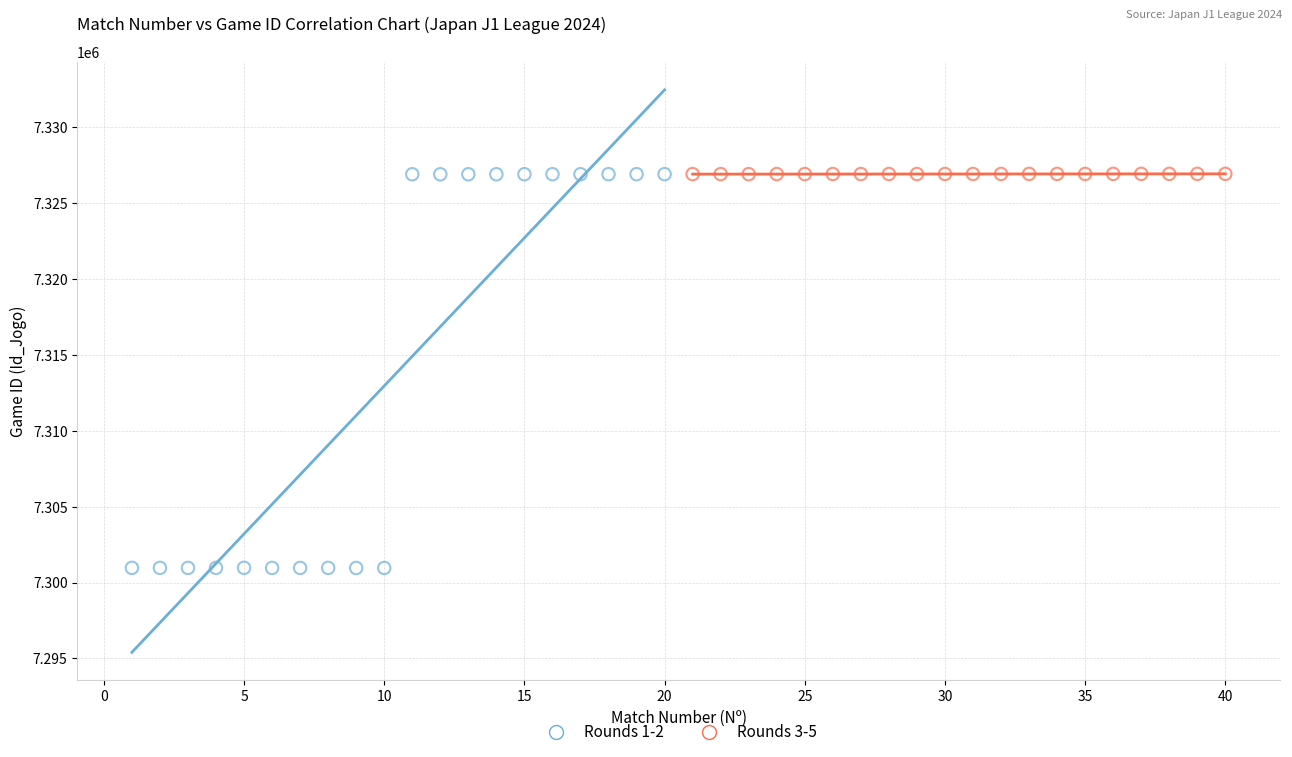

Which series has the largest Y range (max minus min)?

Rounds 1-2